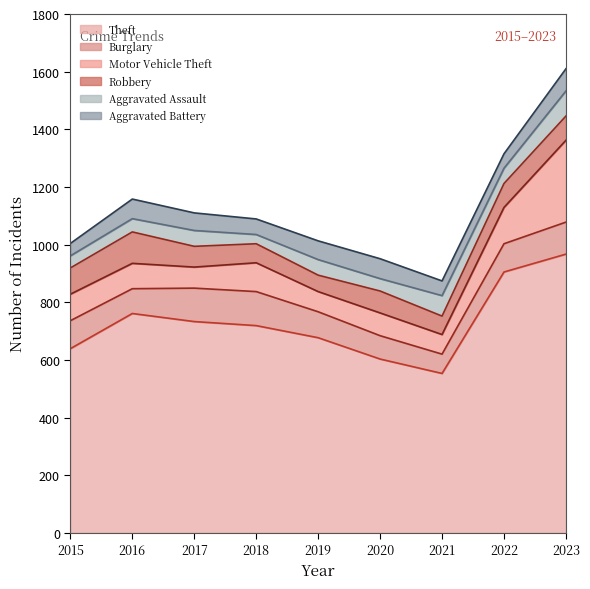

At 2018, list the series in order from largest to smallest.

Theft, Burglary, Motor Vehicle Theft, Robbery, Aggravated Battery, Aggravated Assault